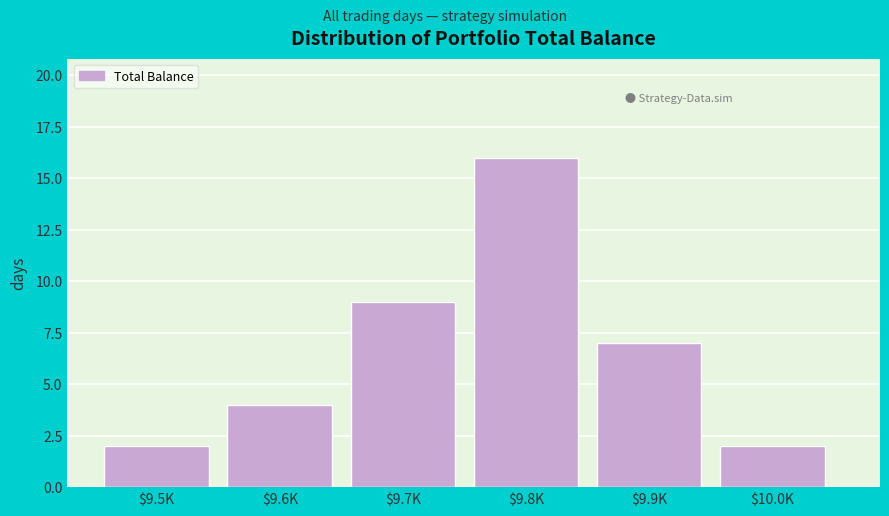

Reading left to right, what are all the values shown in this chart?

2	4	9	16	7	2